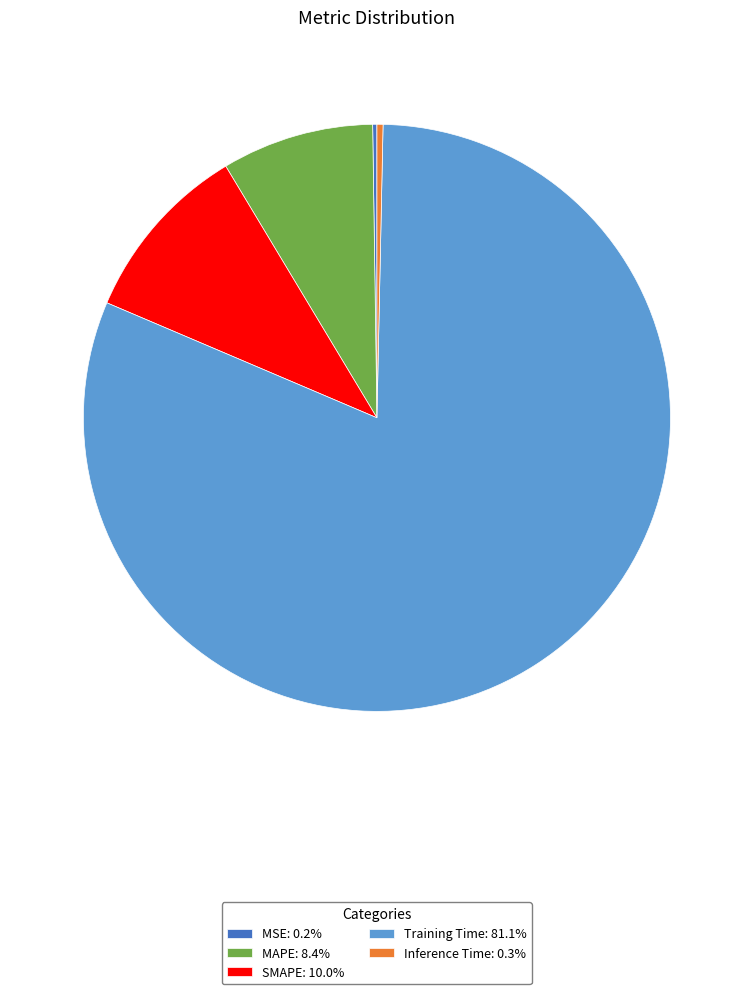

Is the sum of SMAPE and MAPE greater than half?

No